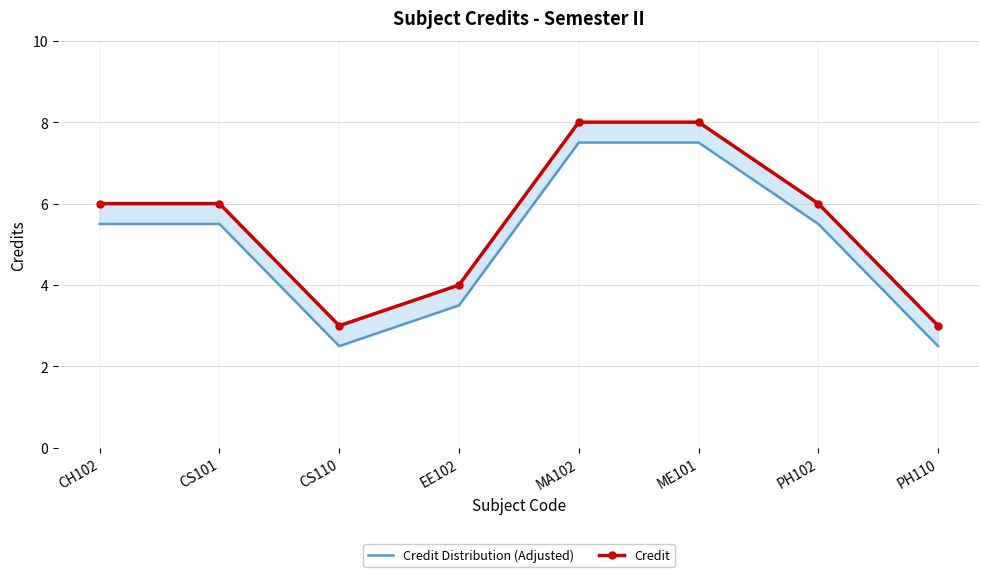

Which has a higher value, CS101 or PH102?

CS101